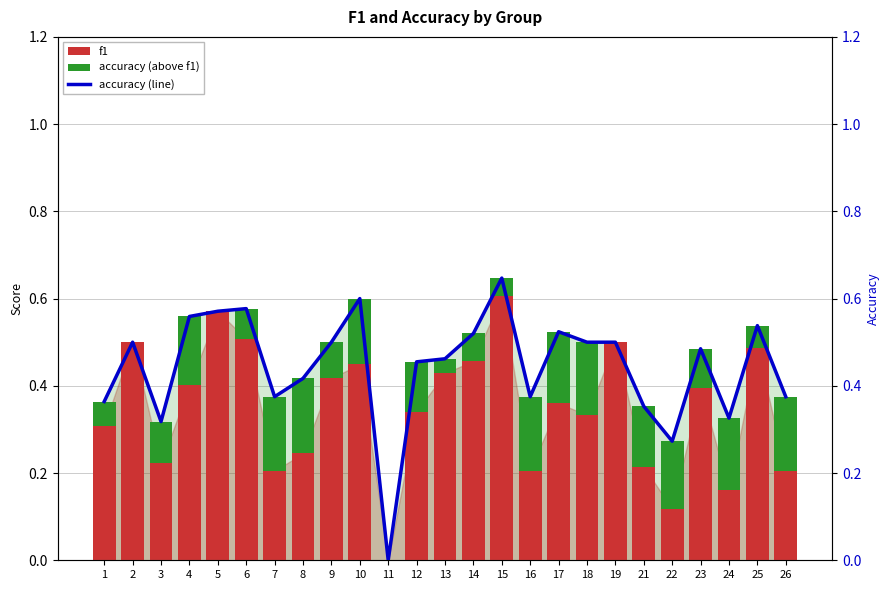

True or false: accuracy (above f1) has a value of 0.1 at 14.

True